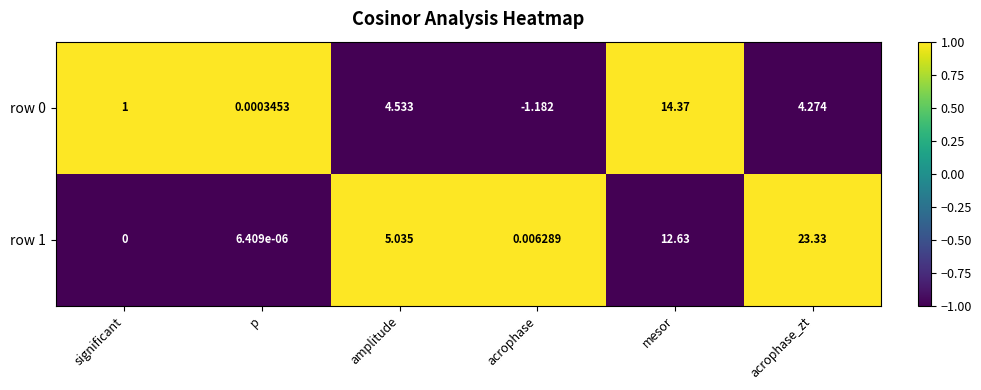

Which category has the lowest value across all series?

acrophase